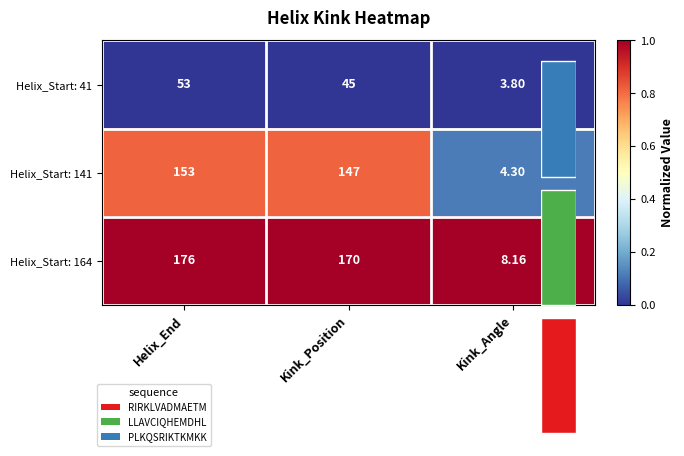

The Helix_Start: 41 series shows 0.0 at Kink_Angle. True or false?

True